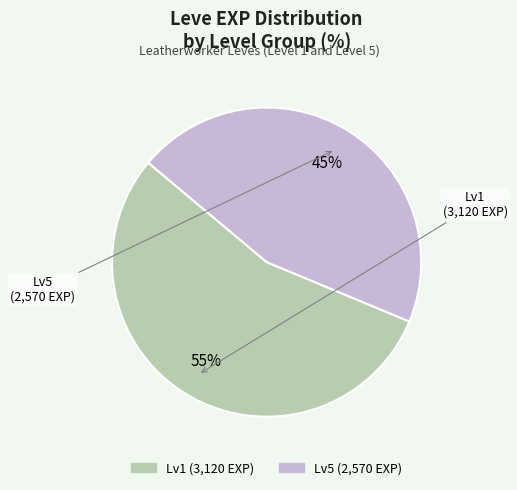

Does any single category account for the majority?

Yes